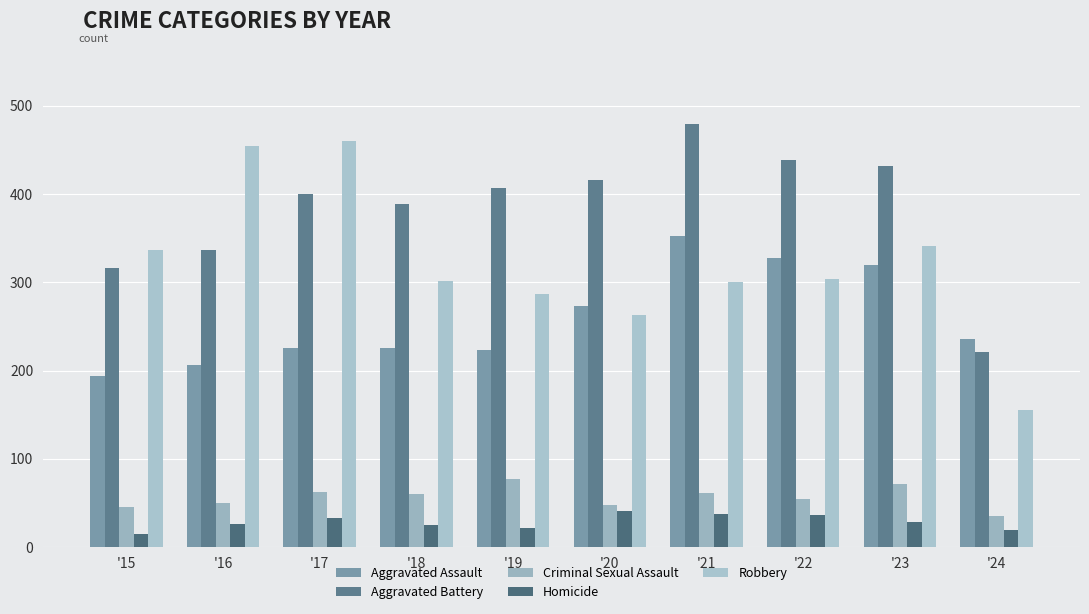

At which category is the sum across all series the highest?

'21